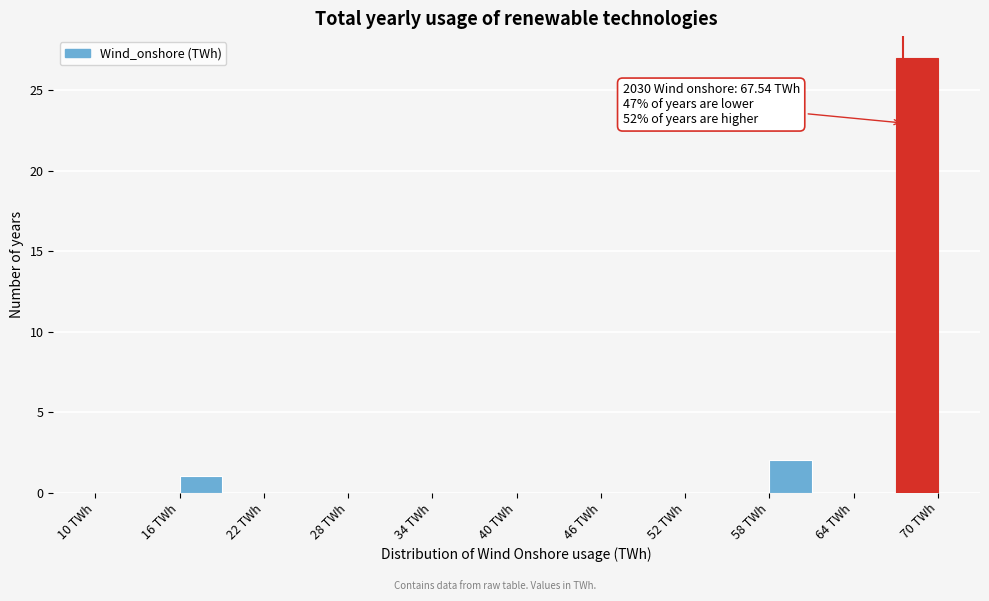

Around what value on the x-axis is the tallest bar? Give the approximate position of its centre, as read against the axis.

69